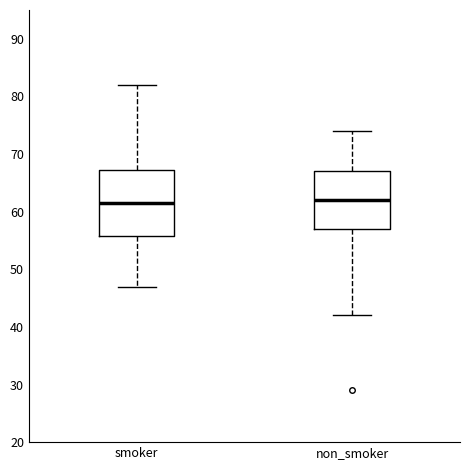

Reading left to right, read every box against the y-axis: the position of its median line, the range the box covers, and the ends of its whiskers. The values are not printed on the chart, so give them approximately, as read against the axis.

smoker: median 62, box 56 to 67, whiskers 47 to 82
non_smoker: median 62, box 57 to 67, whiskers 42 to 74